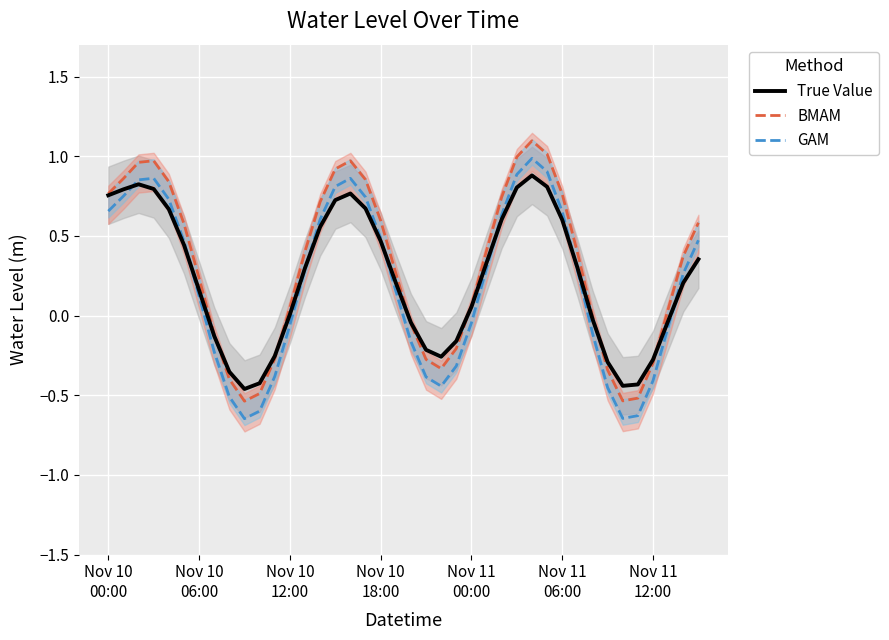

Is the value of GAM at 11 greater than the value of BMAM at 16?

No